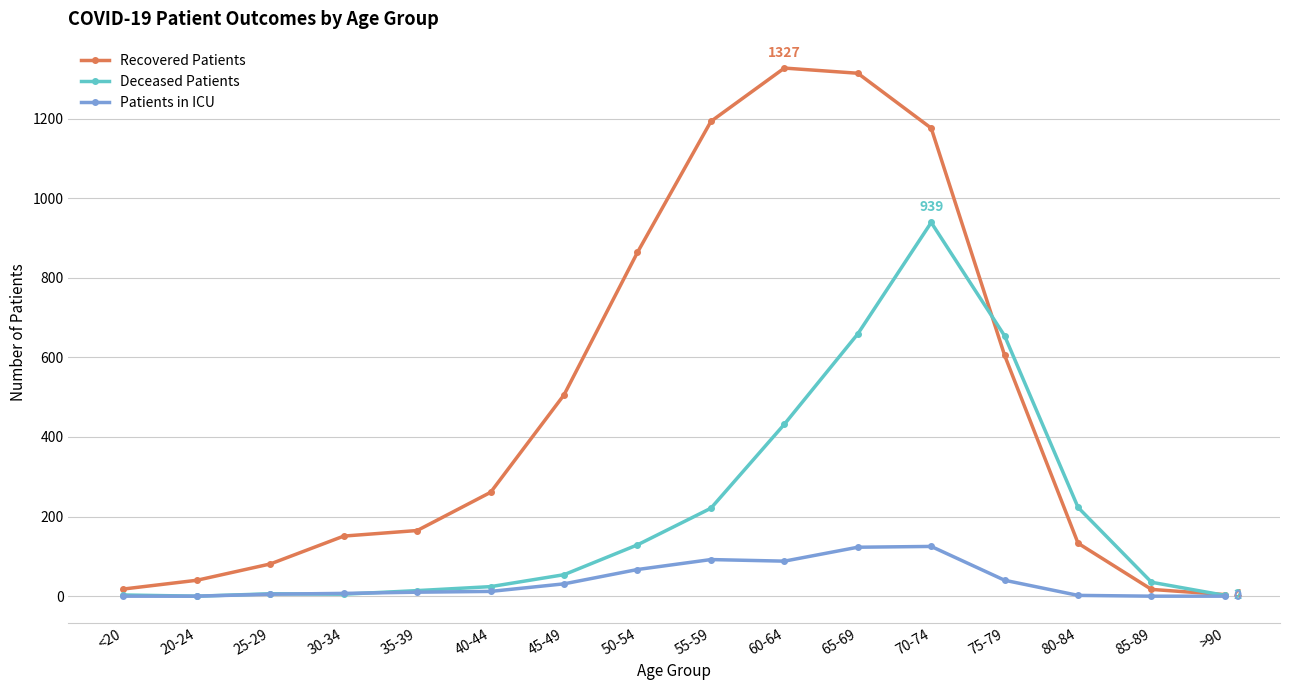

The value of Deceased Patients at 45-49 is 54. True or false?

True